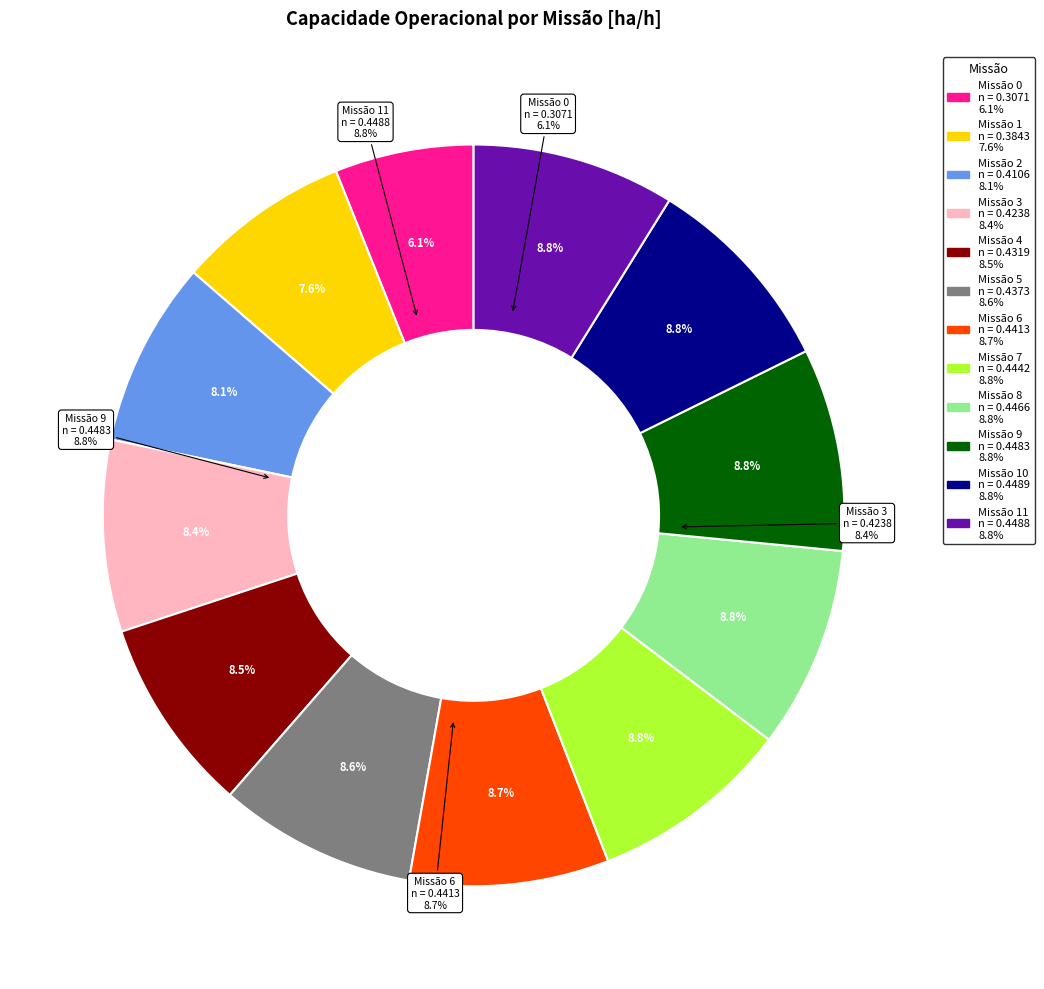

How many slices are in this pie chart?

12